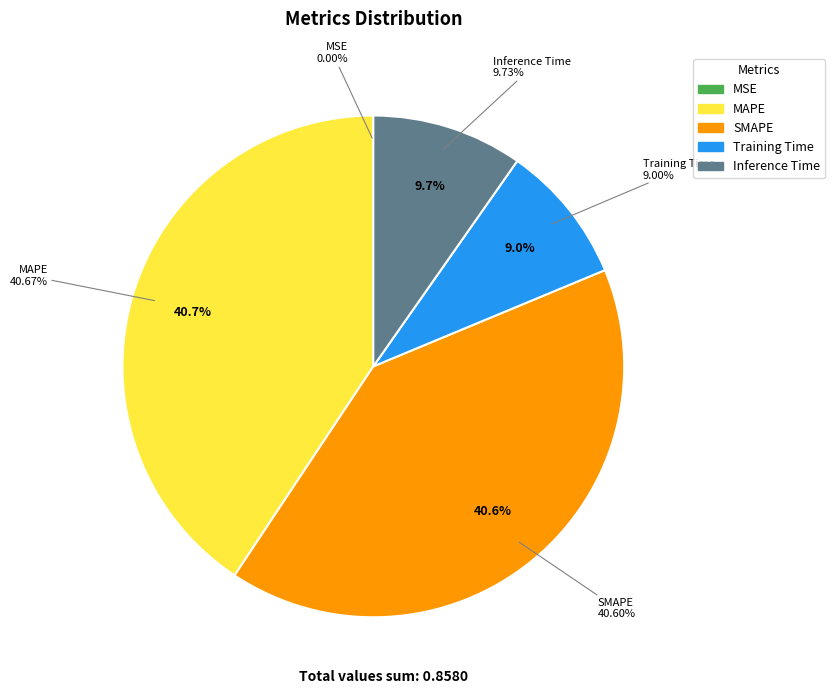

Rank the categories by value from highest to lowest.

MAPE, SMAPE, Inference Time, Training Time, MSE